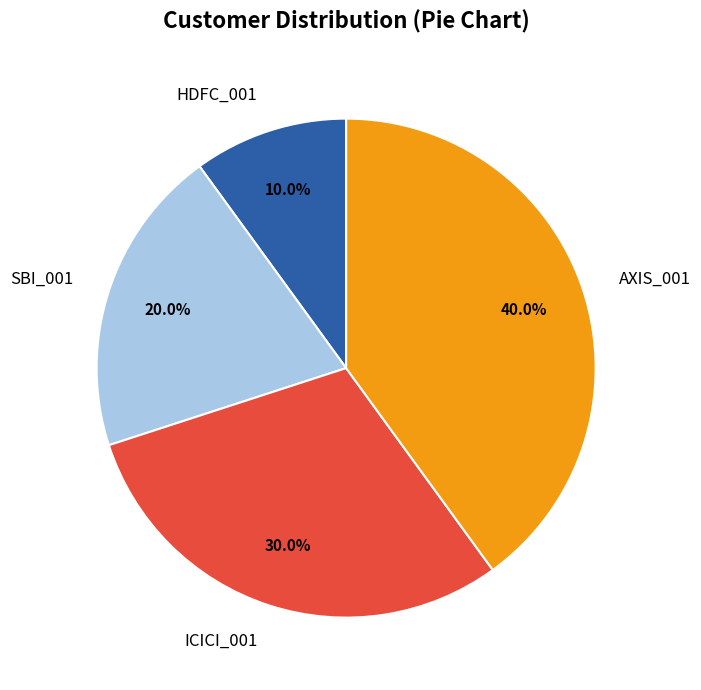

How many segments does this pie chart have?

4